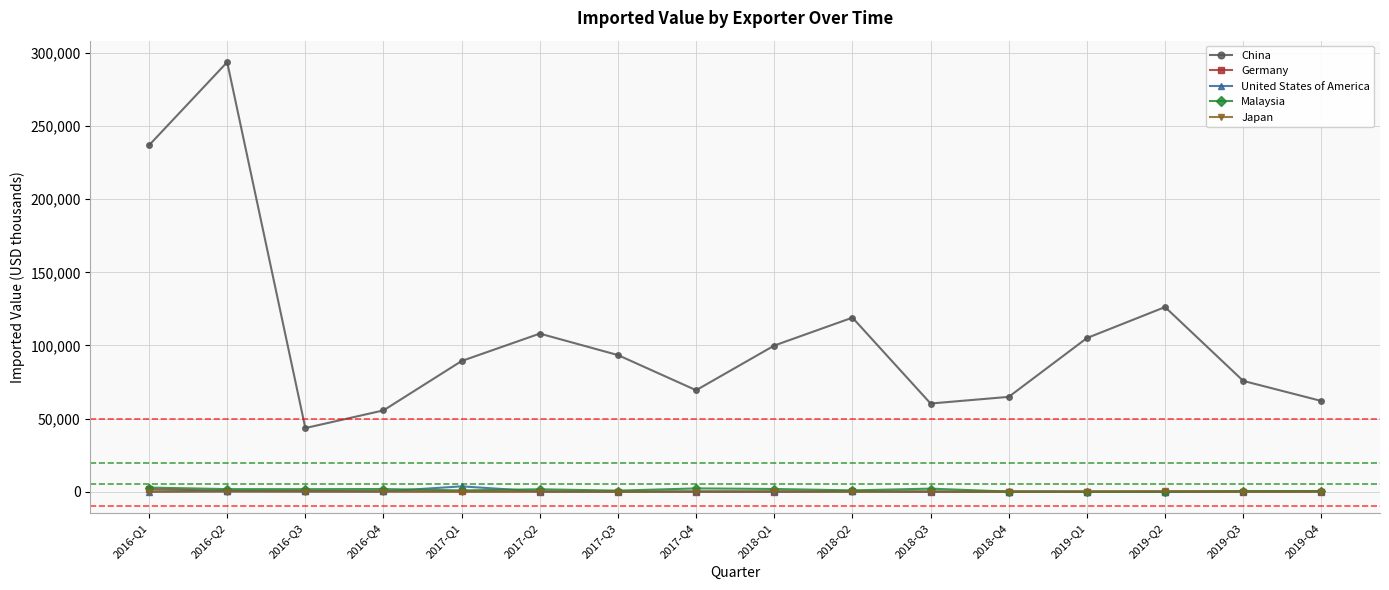

Is the value of Germany at 2017-Q4 greater than the value of China at 2016-Q1?

No